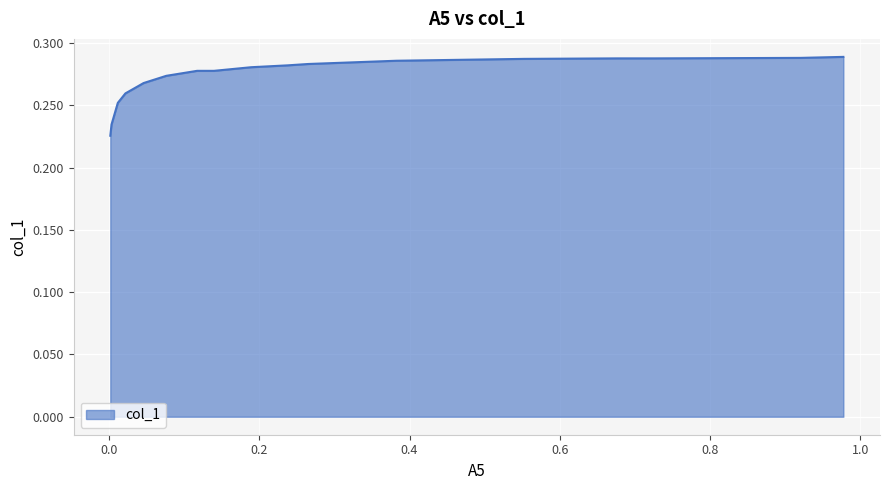

True or false: the data has more than 2 interior local peaks.

False